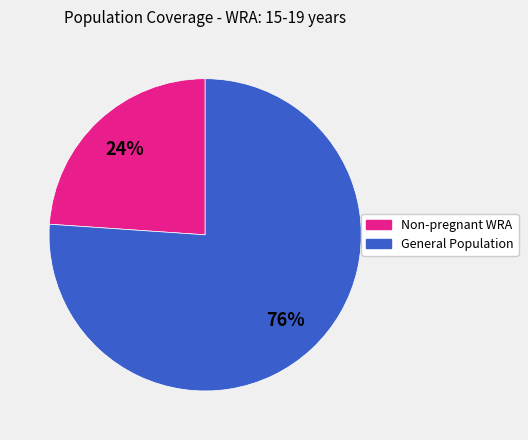

To the nearest percent, what is the difference between the largest and smallest slice percentages?

52%